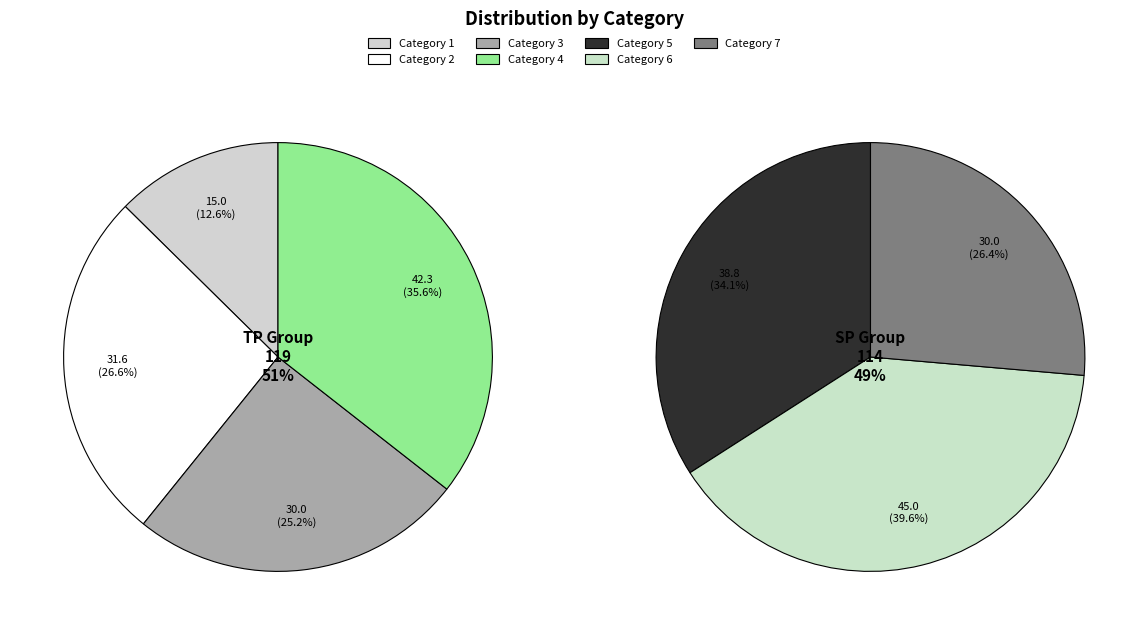

To the nearest percent, what is the average slice percentage?

14%